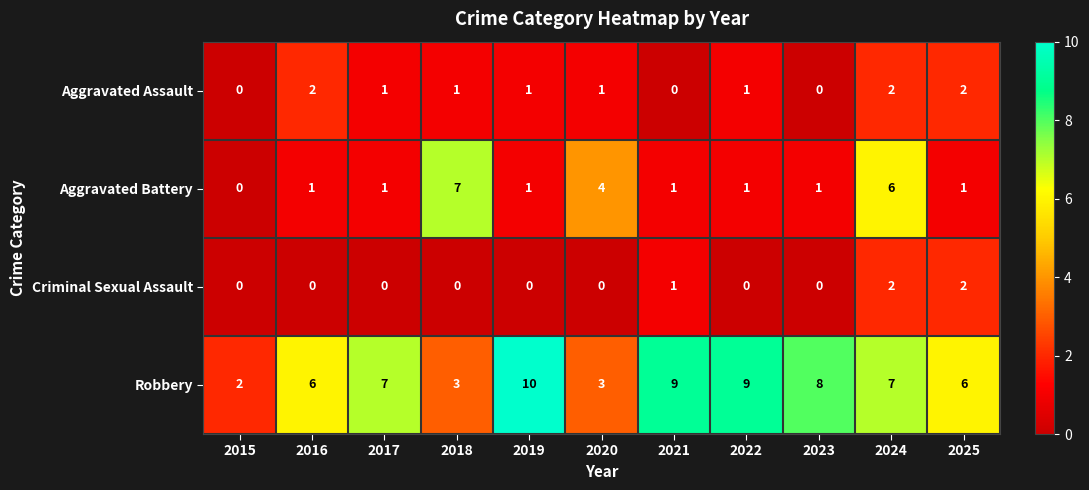

Where does the Aggravated Assault series first go above 1?

2016